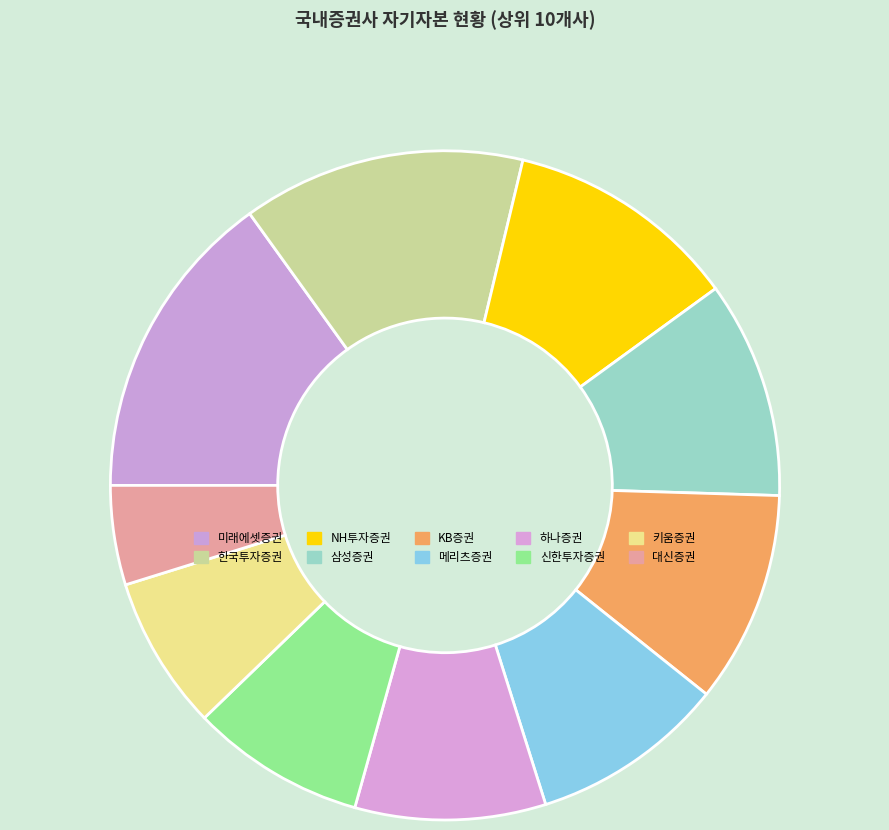

To the nearest percent, what portion does 삼성증권 represent?

10%